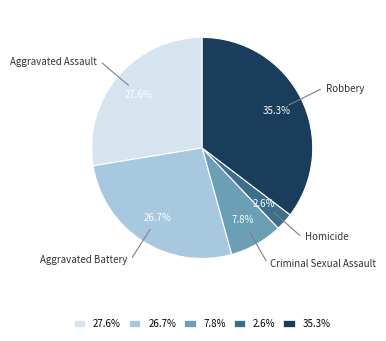

Rank the categories by value from lowest to highest.

2.6%, 7.8%, 26.7%, 27.6%, 35.3%